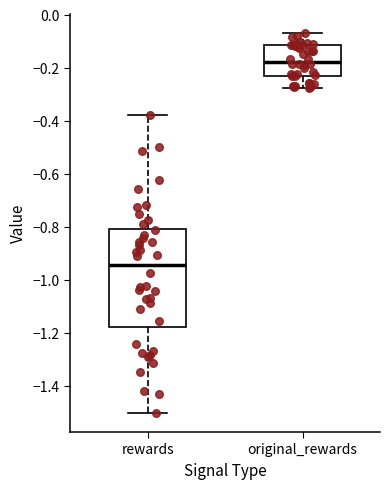

Reading left to right, transcribe this box plot: for each box, give where its median line is, the range the box spans, and where its two whiskers end, as read against the y-axis. The values are not printed on the chart, so give them approximately, as read against the axis.

rewards: median -0.94, box -1.18 to -0.80, whiskers -1.50 to -0.38
original_rewards: median -0.18, box -0.24 to -0.12, whiskers -0.28 to -0.06